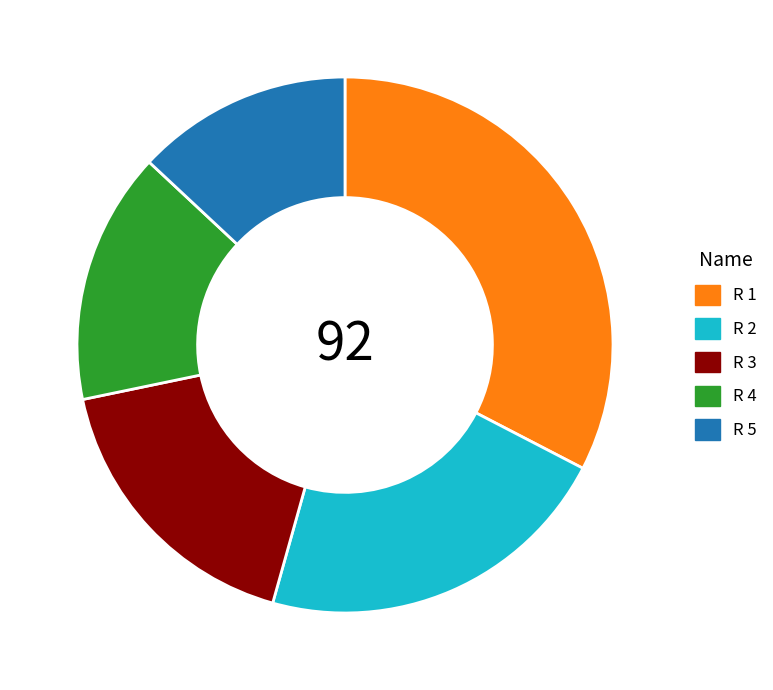

How many slices are in this pie chart?

5